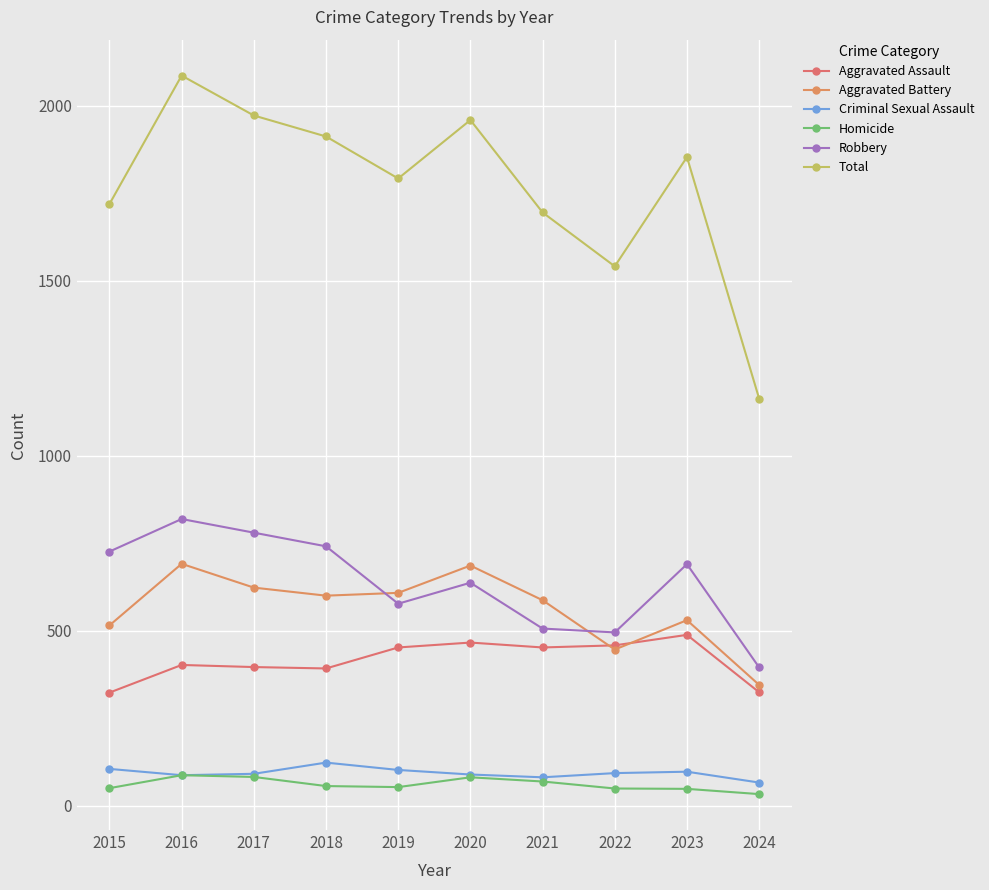

What is the total value across all series at 2020?

3918